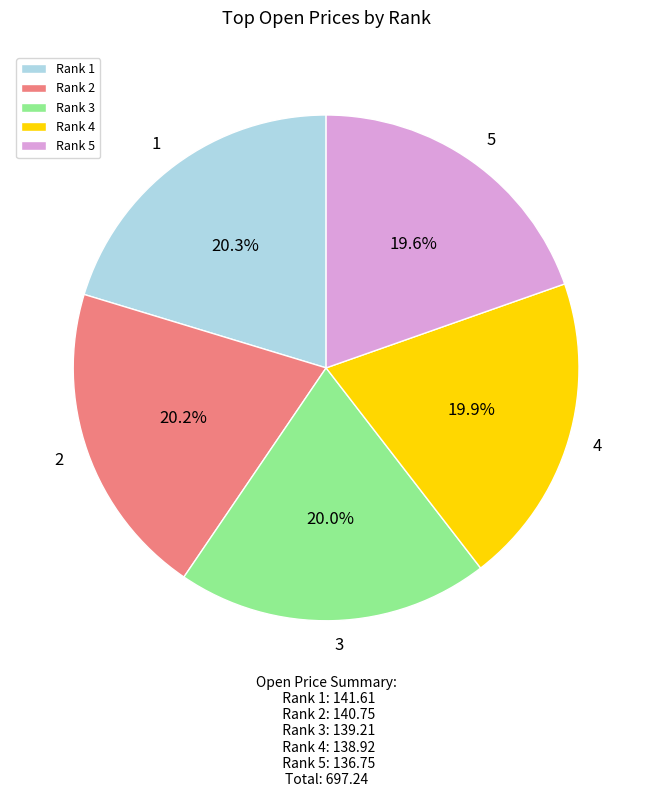

What percentage is NOT represented by Rank 2?

79.8%